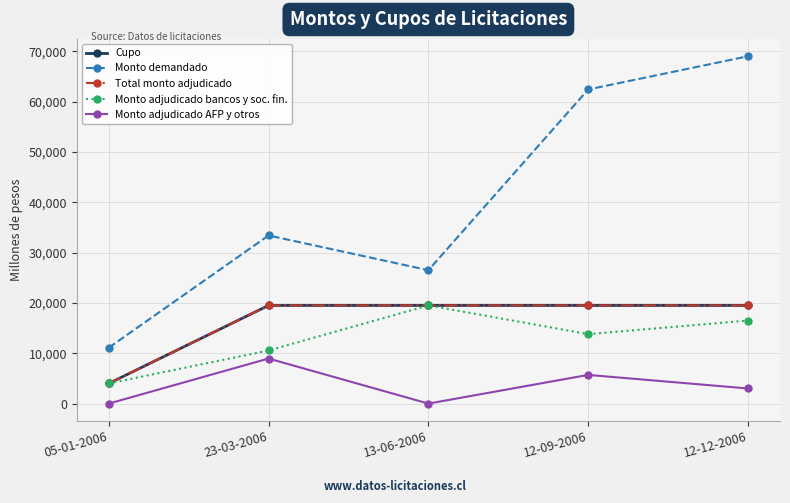

Which has a higher value, 12-09-2006 or 23-03-2006?

12-09-2006